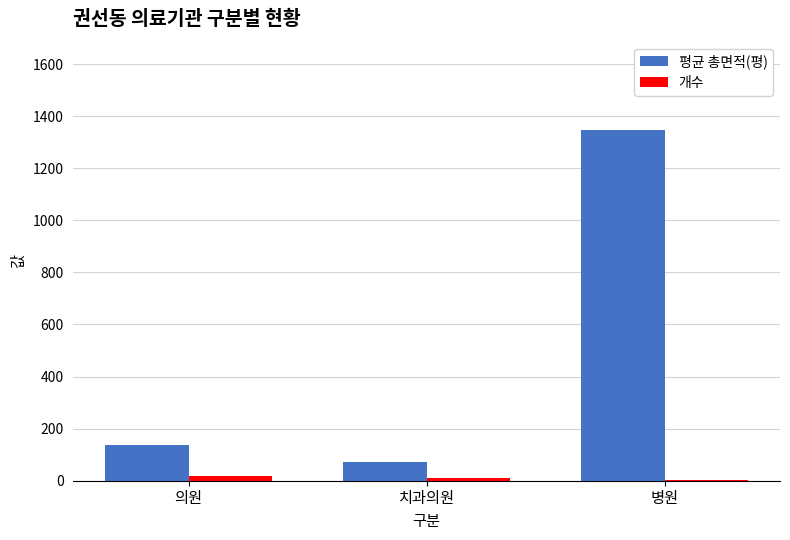

What is the average value of the 개수 series?

10.0